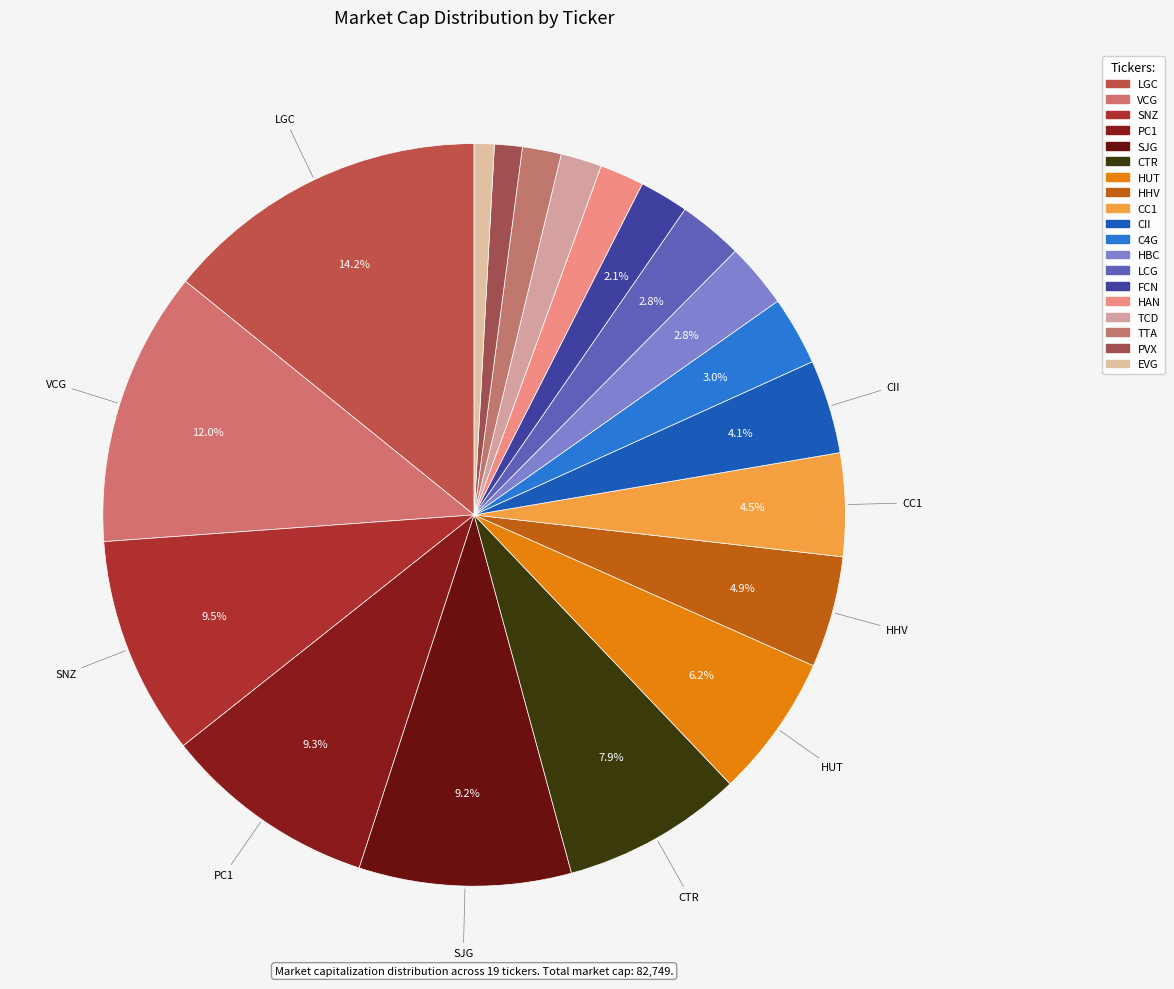

Which has a higher value, HAN or CII?

CII